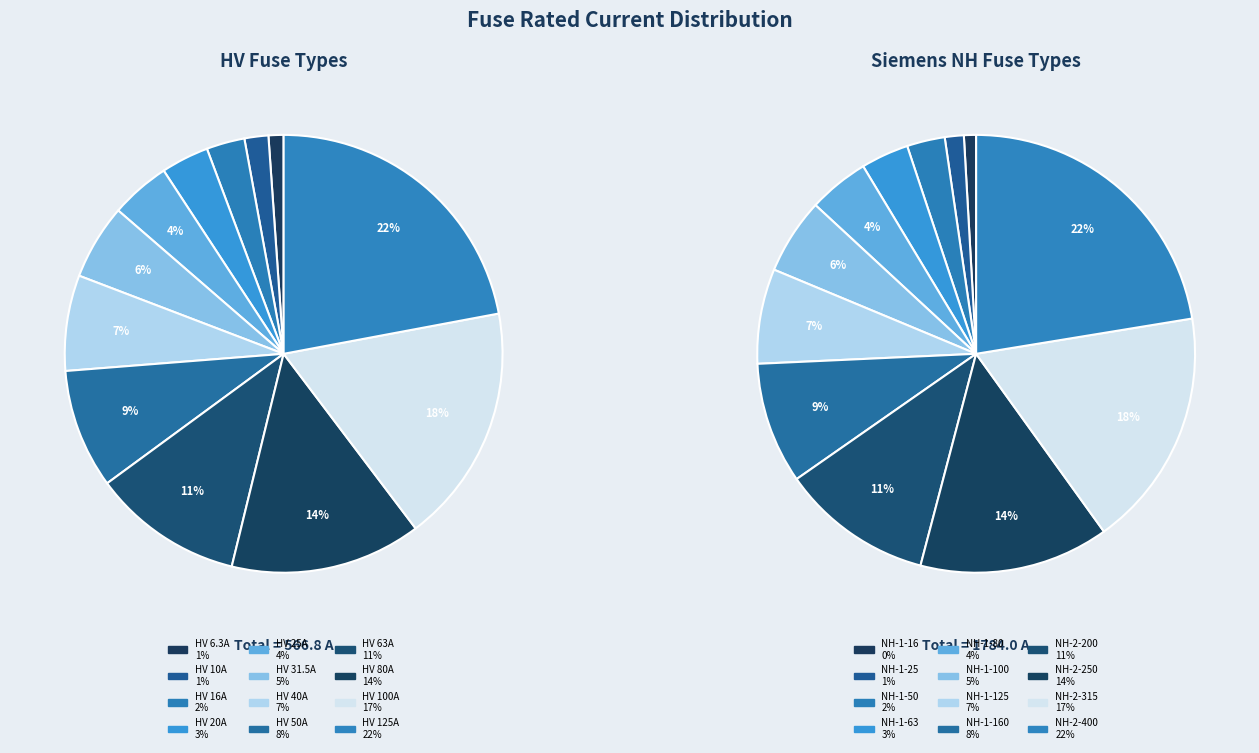

Is there a majority slice in this chart?

No